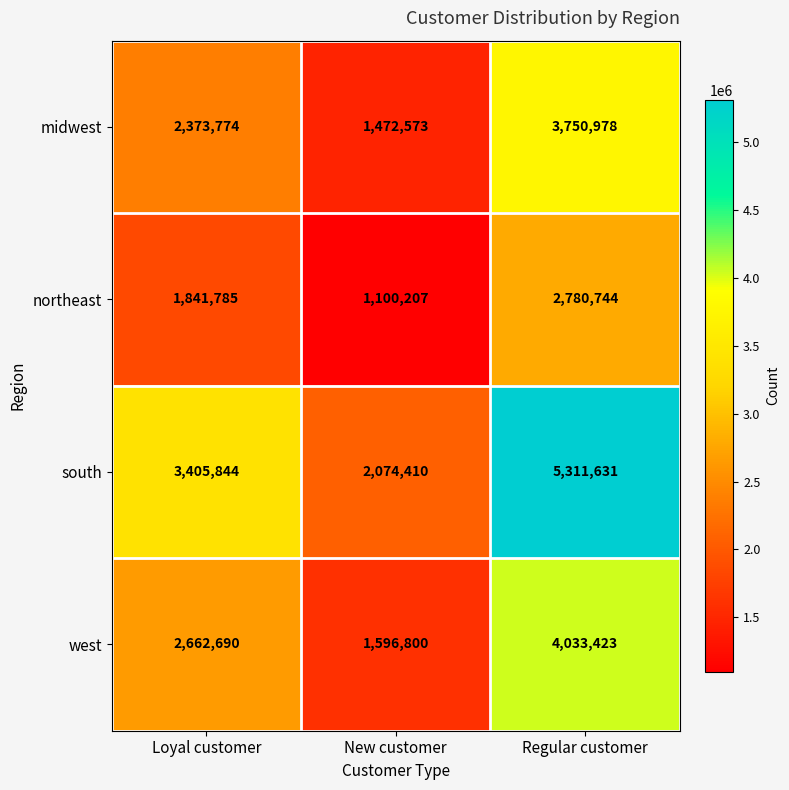

Reading right to left, transcribe all the data shown in this chart.

midwest: 3750978	1472573	2373774
northeast: 2780744	1100207	1841785
south: 5311631	2074410	3405844
west: 4033423	1596800	2662690